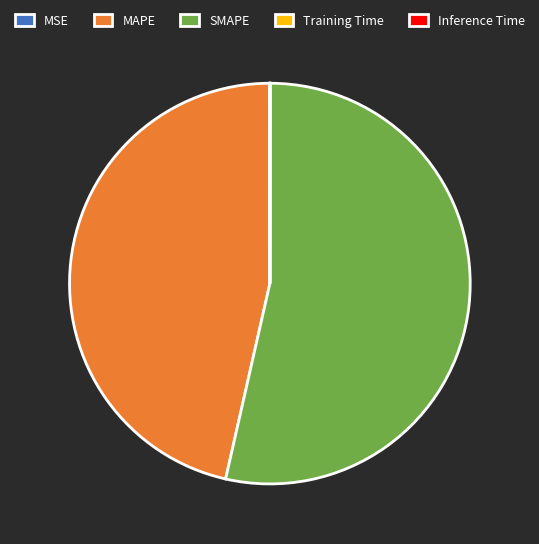

Is MAPE the majority of the pie?

No